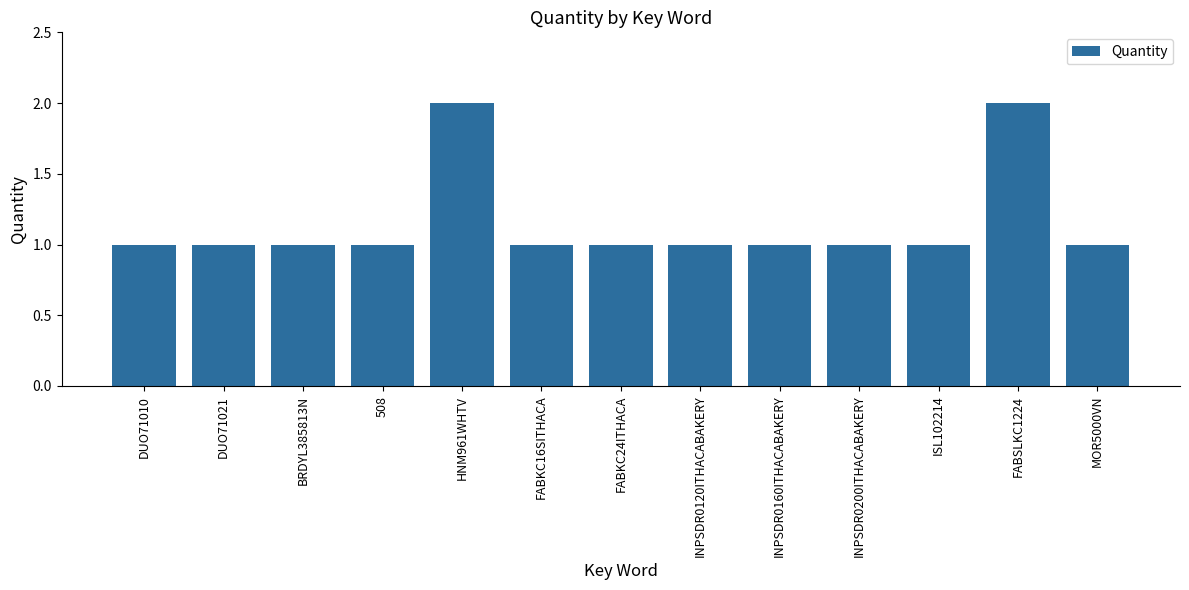

What is the sum of all values?

15